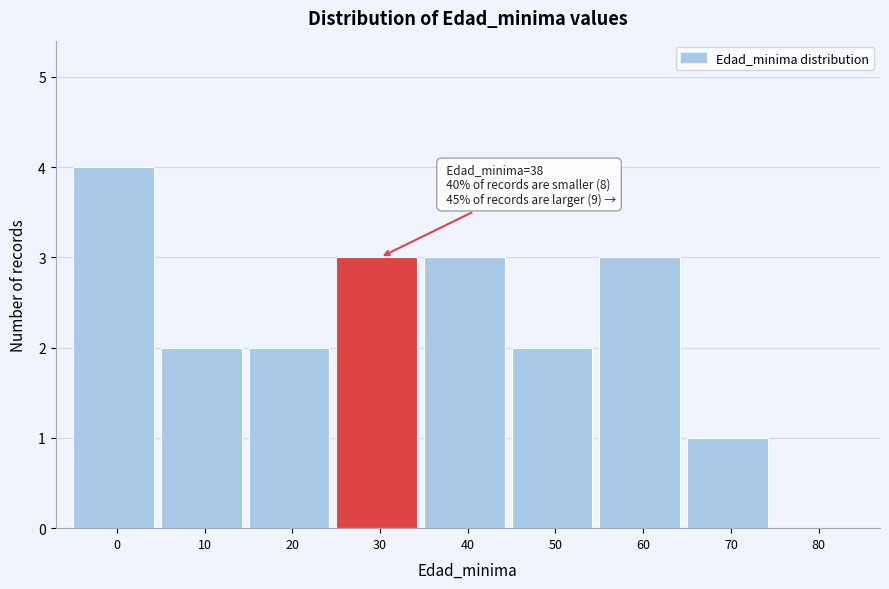

Reading left to right, transcribe all the data shown in this chart.

0=4	10=2	20=2	30=3	40=3	50=2	60=3	70=1	80=0